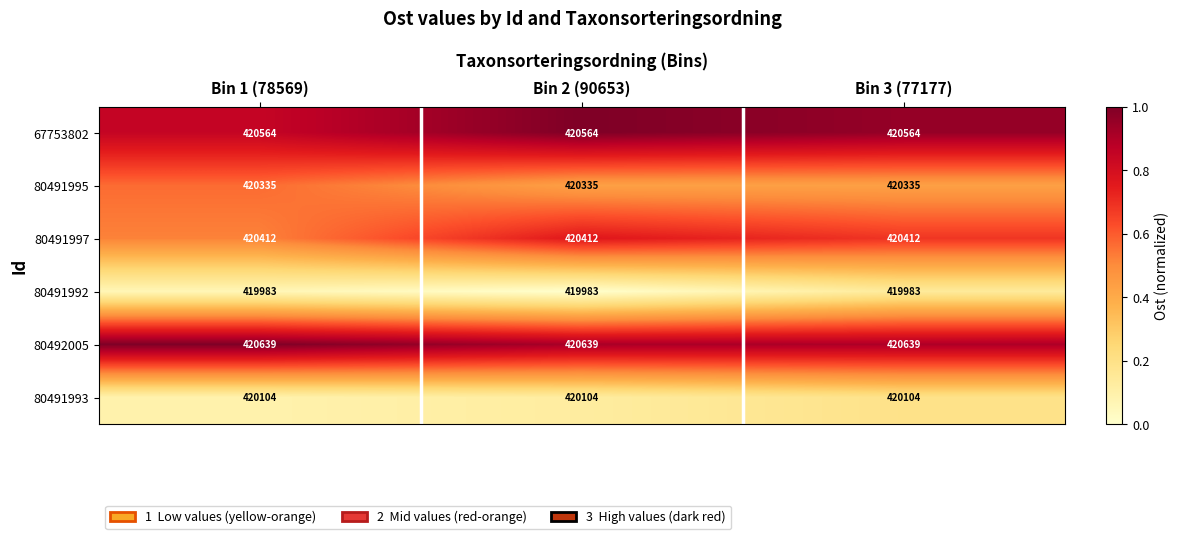

List the series in order of their peak value, highest first.

80492005, 67753802, 80491997, 80491995, 80491993, 80491992